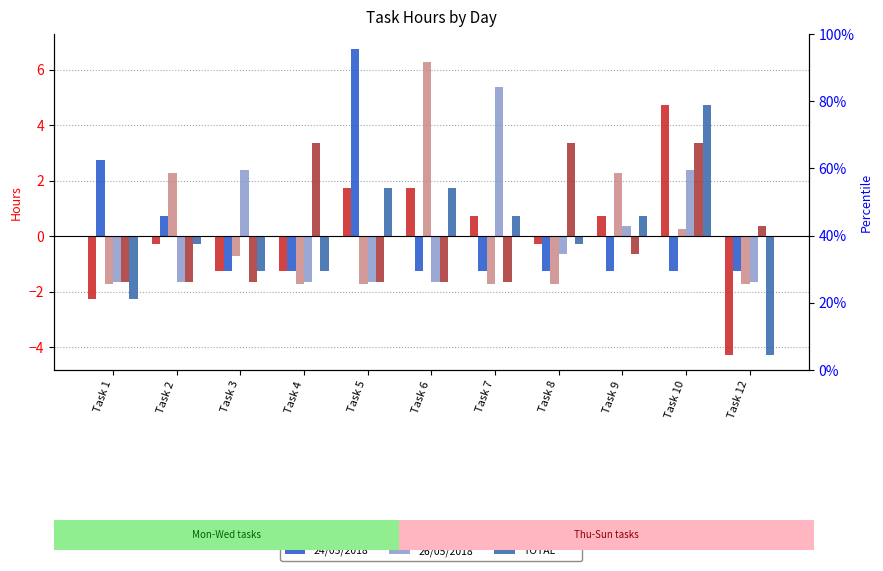

Rank the categories by 25/05/2018 value from highest to lowest.

Task 6, Task 2, Task 9, Task 10, Task 3, Task 1, Task 4, Task 5, Task 7, Task 8, Task 12